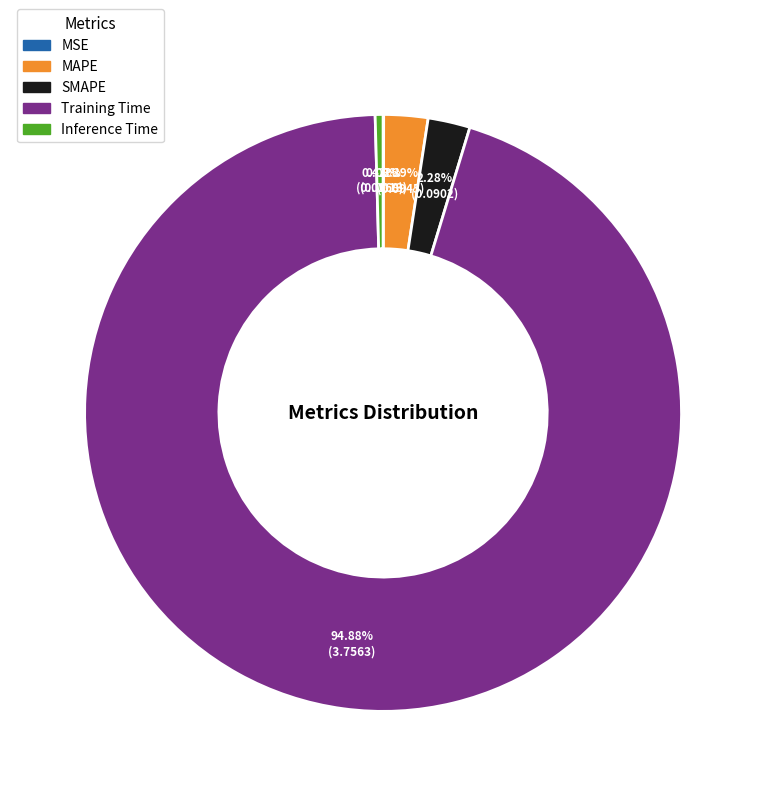

Which slice is the largest?

Training Time